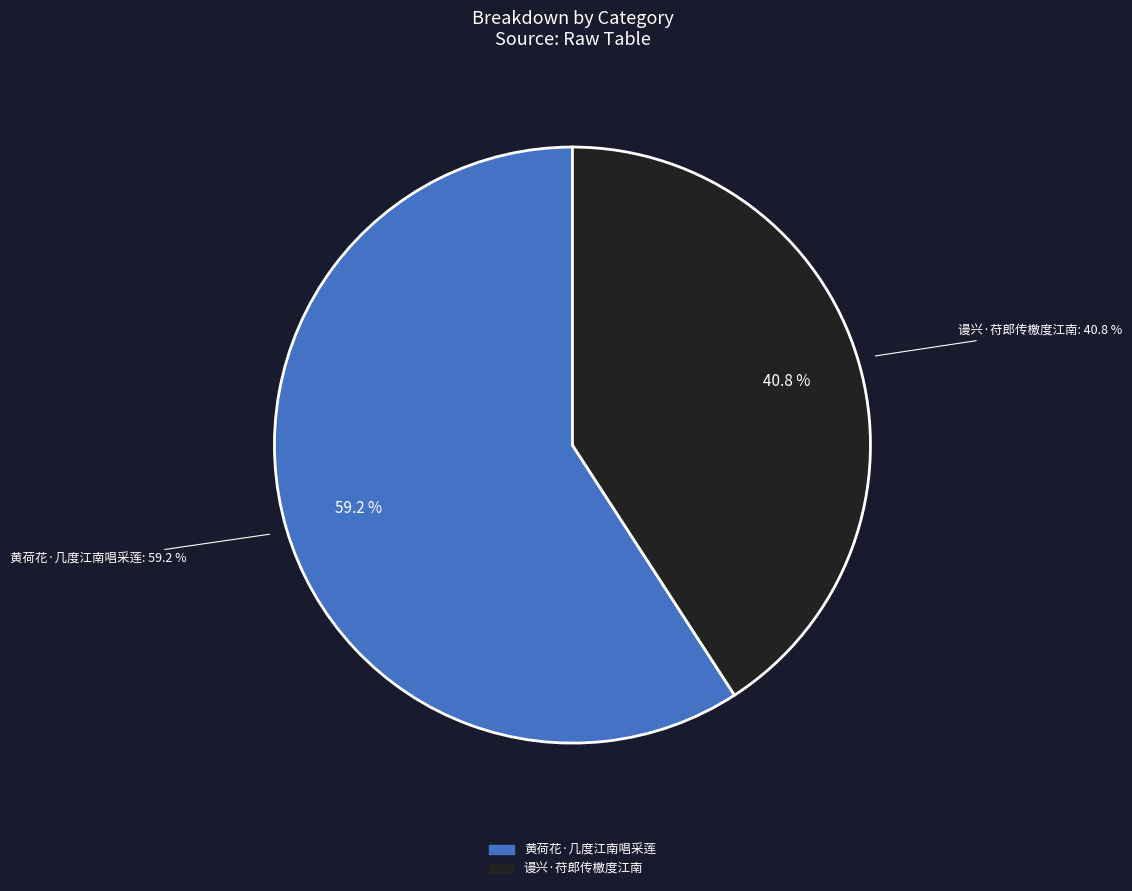

To the nearest percent, what is the difference between the largest and smallest slice percentages?

18%